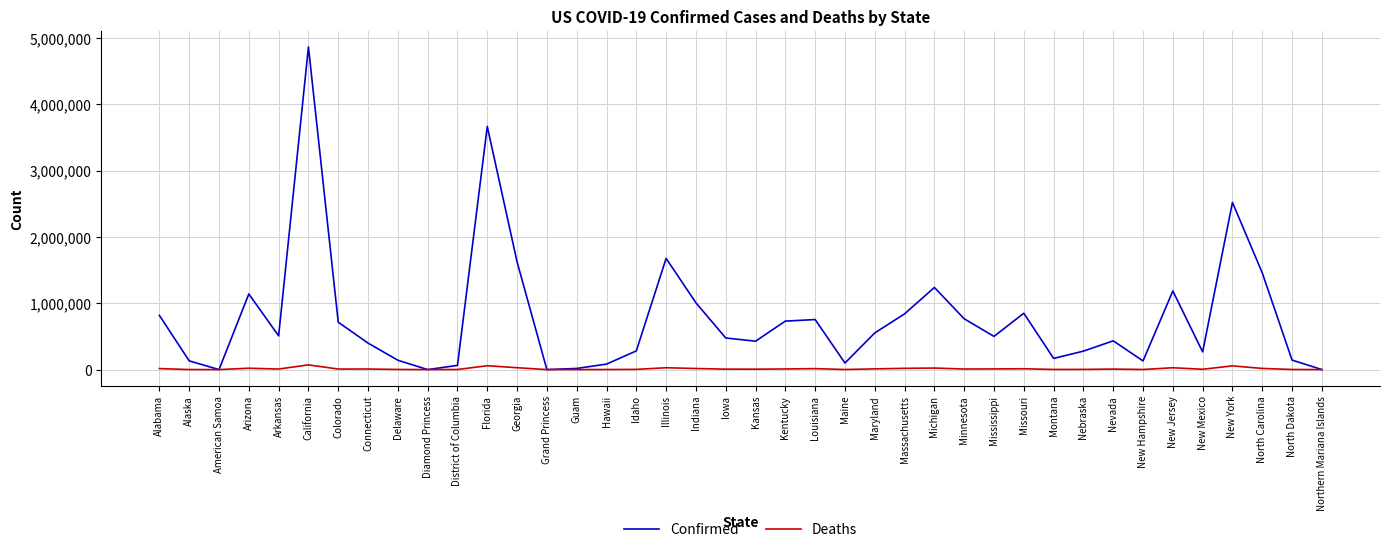

The Confirmed series shows 99256 at Maine. True or false?

True